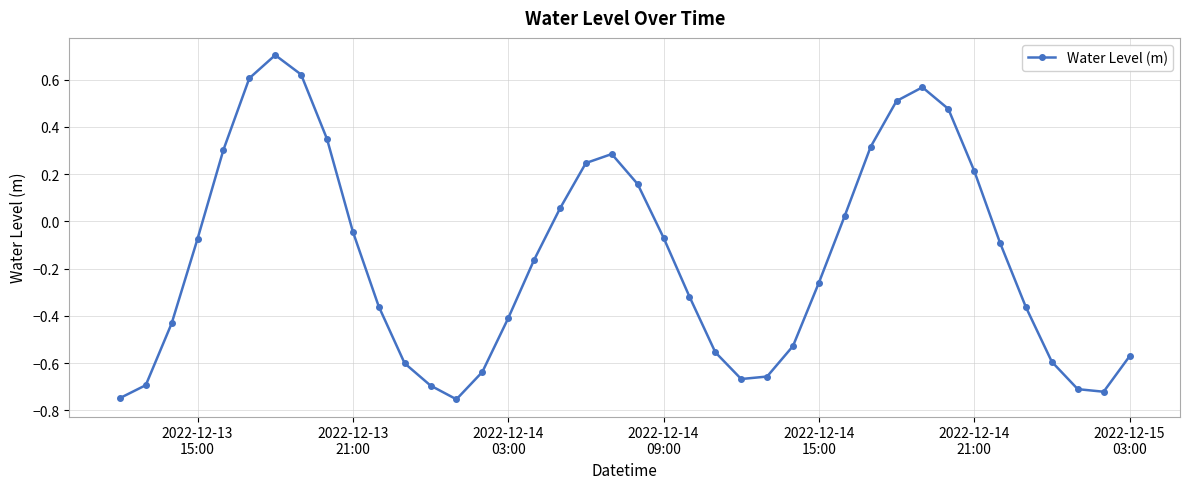

Count the number of categories in the chart.

40